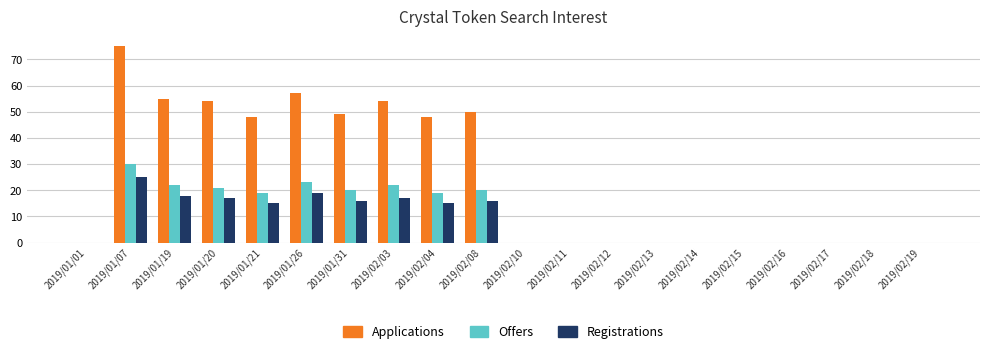

What is the difference between the Applications values at 2019/02/08 and 2019/01/01?

50